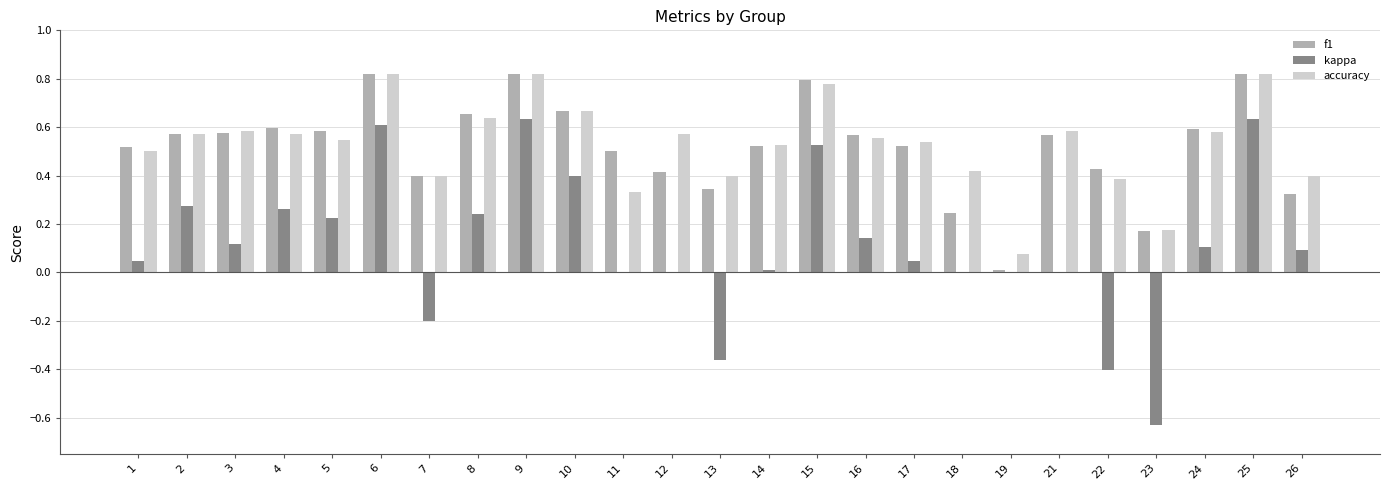

Count the accuracy values in the range 0 to 1.

25